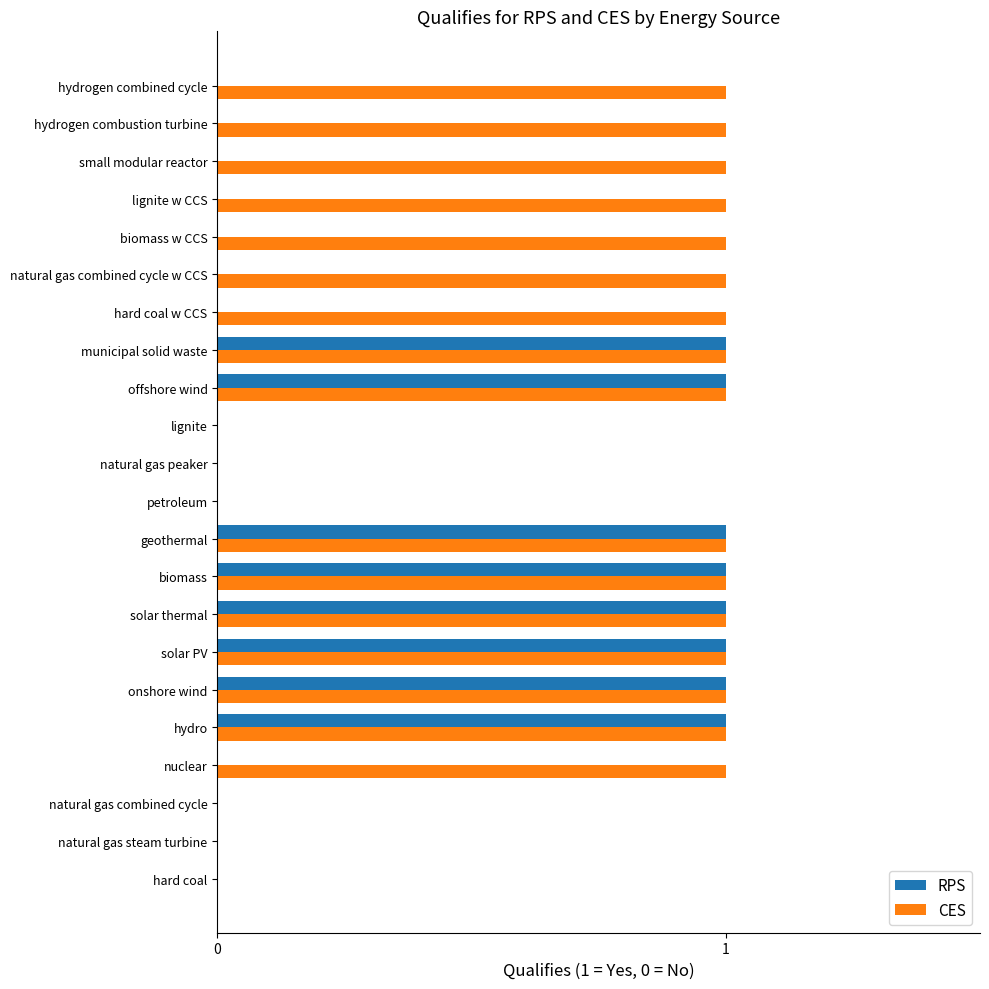

What is the highest value of the RPS series?

1